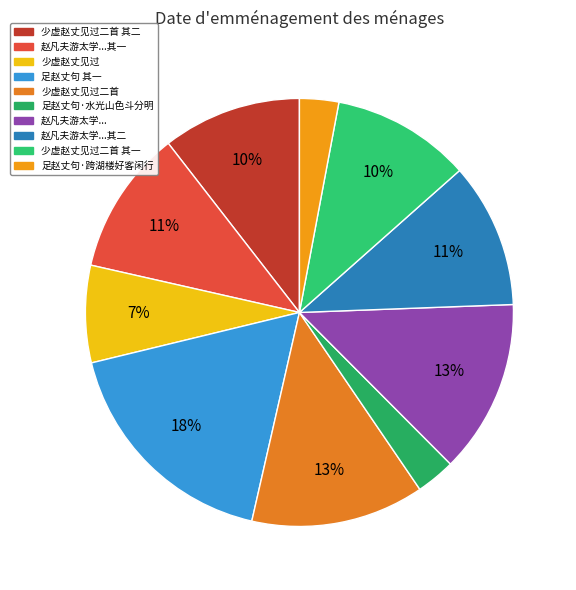

How many slices are in this pie chart?

10